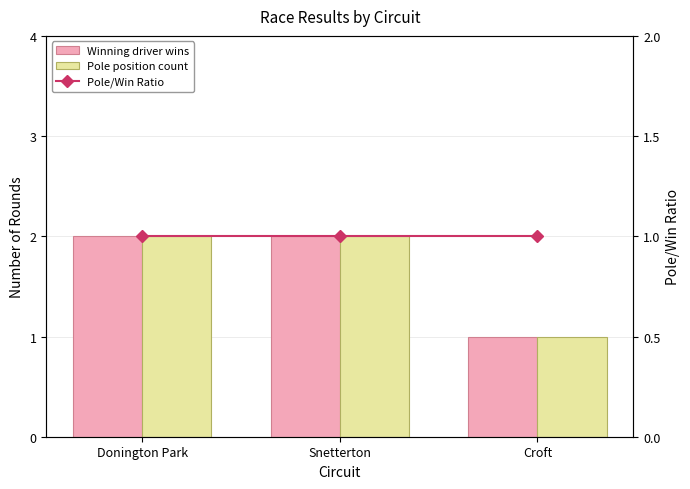

At Croft, list the series in order from largest to smallest.

Winning driver wins, Pole position count, Pole/Win Ratio